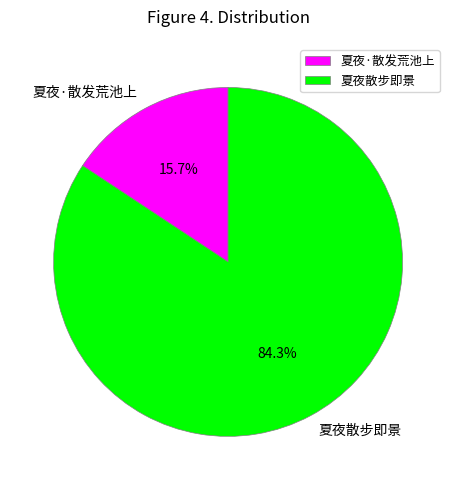

To the nearest percent, what is the average slice percentage?

50%